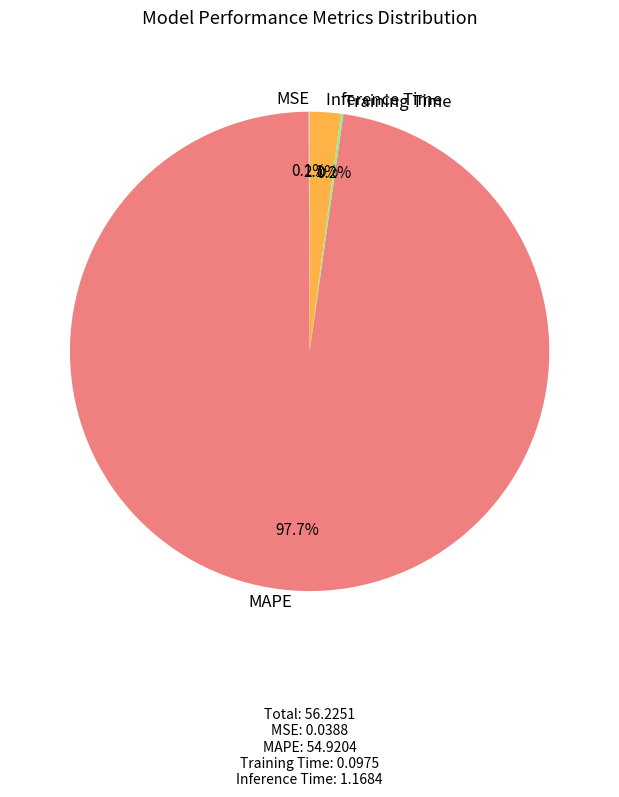

Which slice is the largest?

MAPE